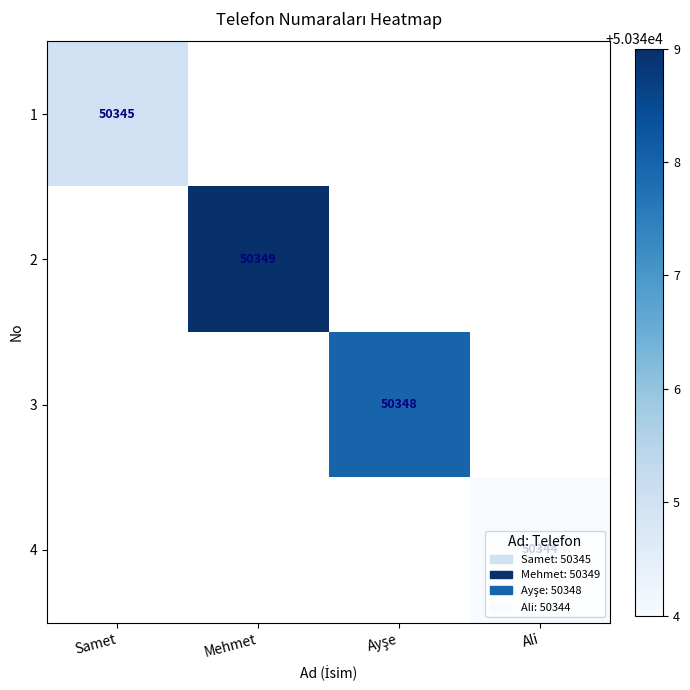

Which label corresponds to the smallest value in the chart?

Ali